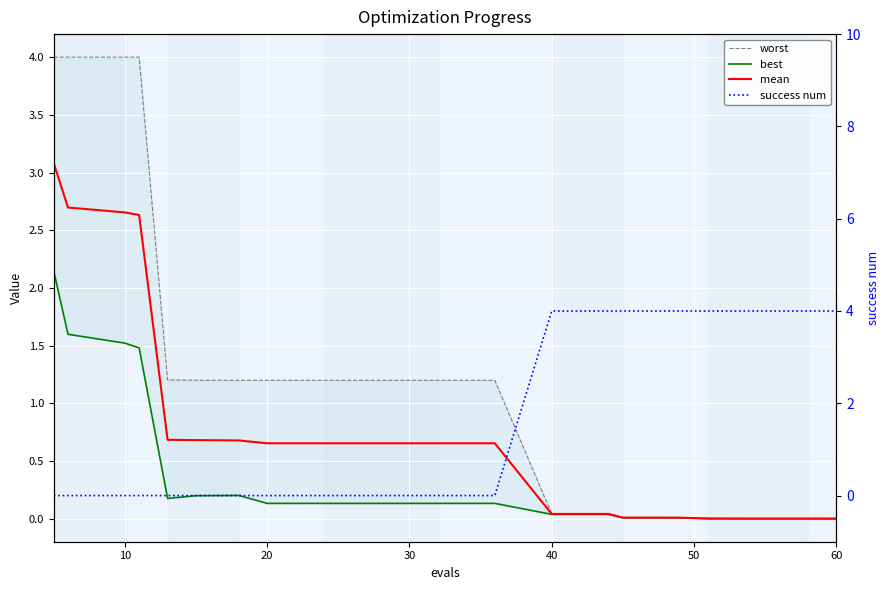

Reading right to left, transcribe all the data shown in this chart.

worst: 0.0	0.0	0.0	0.0	0.0	0.0	0.0	0.0	1.2	1.2	1.2	1.2	1.2	1.2	1.2	1.2	4.0	4.0	4.0	4.0
best: 0.0	0.0	0.0	0.0	0.0	0.0	0.0	0.0	0.1	0.1	0.1	0.1	0.1	0.2	0.2	0.2	1.5	1.5	1.6	2.1
mean: 0.0	0.0	0.0	0.0	0.0	0.0	0.0	0.0	0.7	0.7	0.7	0.7	0.7	0.7	0.7	0.7	2.6	2.7	2.7	3.1
success num: 4.0	4.0	4.0	4.0	4.0	4.0	4.0	4.0	0.0	0.0	0.0	0.0	0.0	0.0	0.0	0.0	0.0	0.0	0.0	0.0